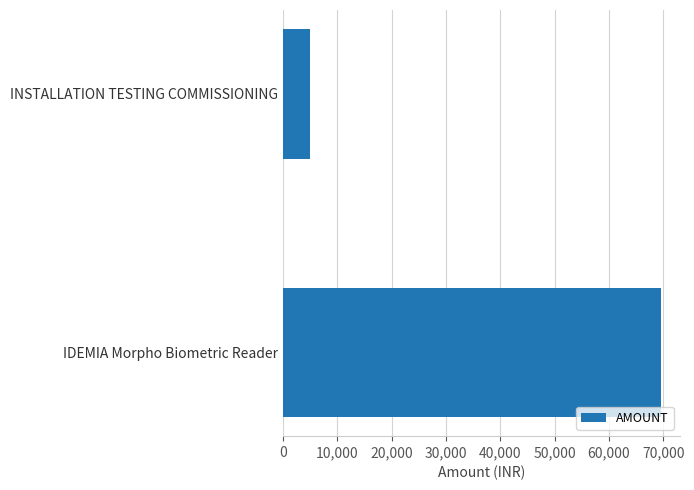

What is the smallest value displayed?

5000